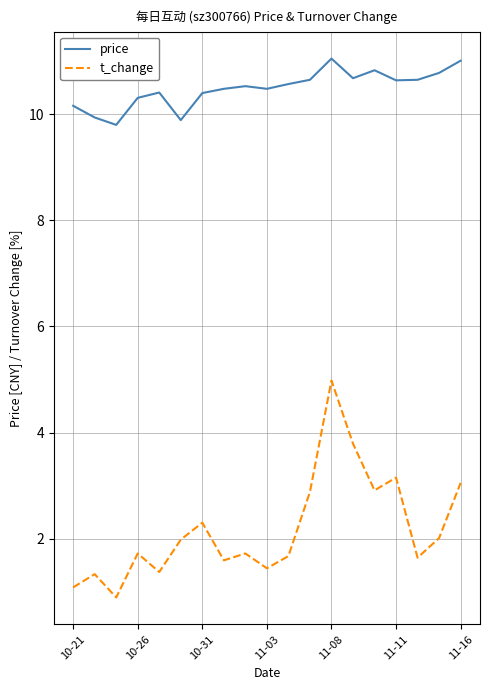

Rank the series by their average value, from highest to lowest.

price, t_change